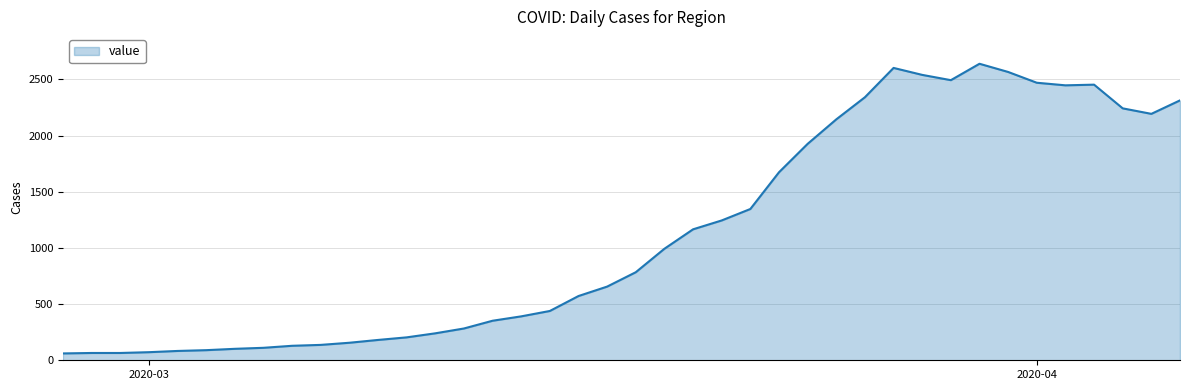

What is the difference between the maximum and second lowest values?

2575